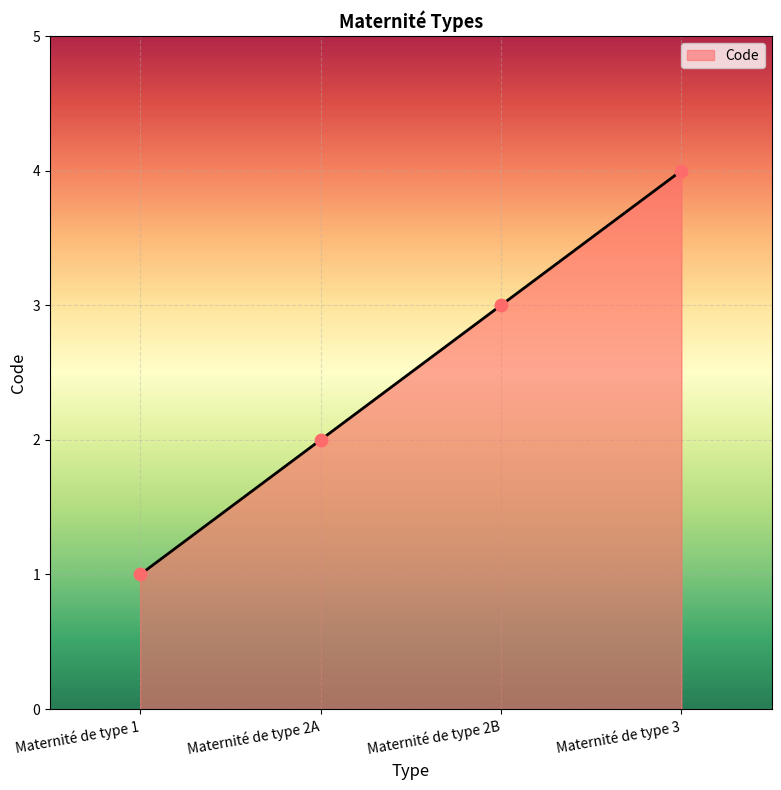

What is the ratio of the value at Maternité de type 2A to the value at Maternité de type 1?

2.0